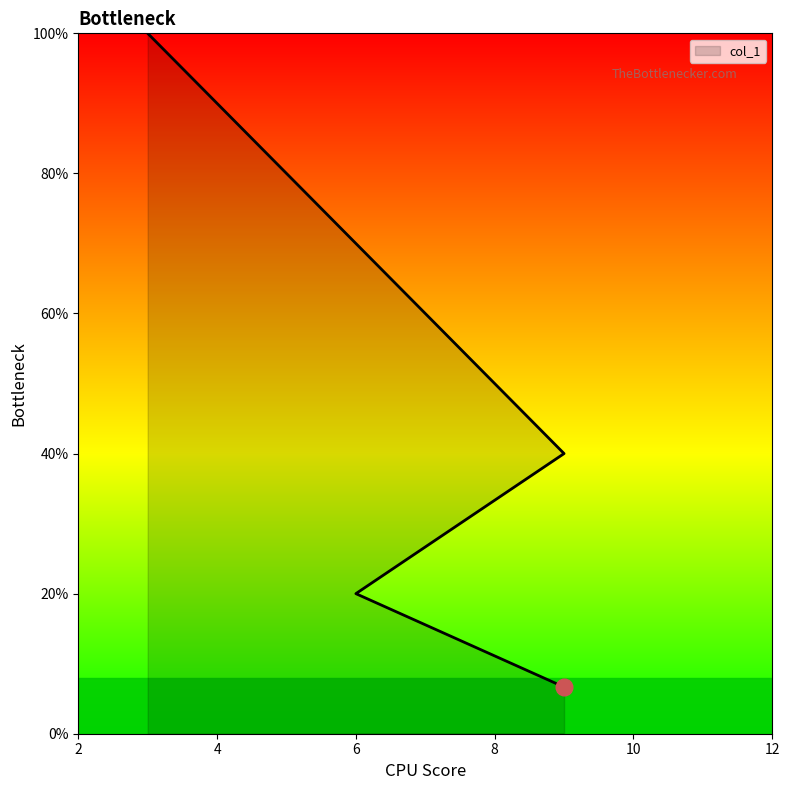

What is the difference between the maximum and minimum values?

93.3